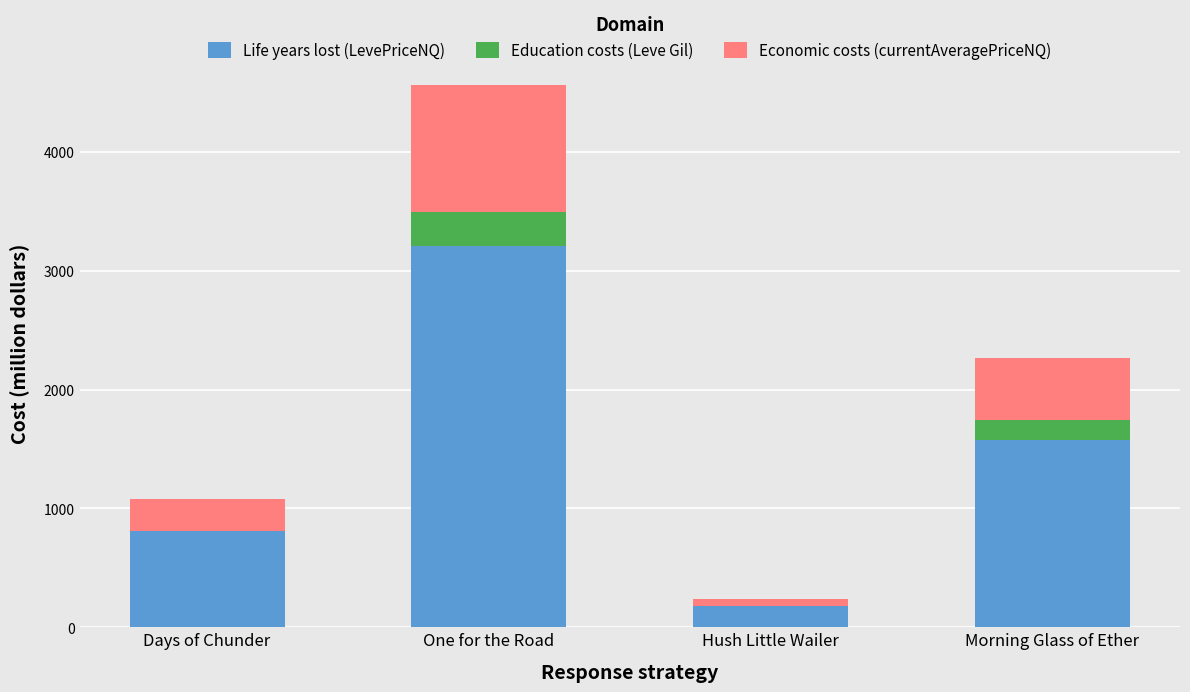

At which label does Life years lost (LevePriceNQ) reach its peak?

One for the Road